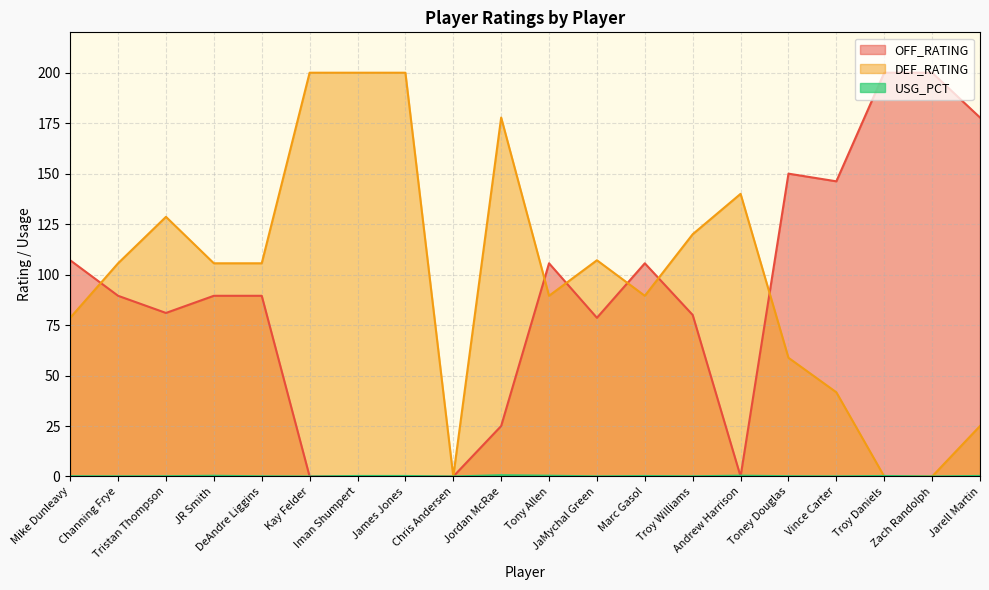

At which label does DEF_RATING first exceed 105?

Channing Frye